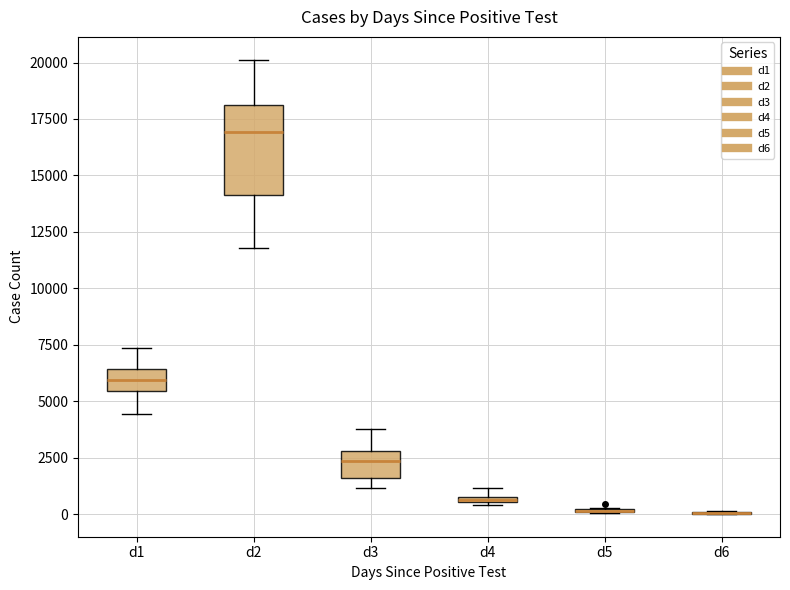

Comparing the boxes themselves (not the whiskers), which one is the tallest?

d2